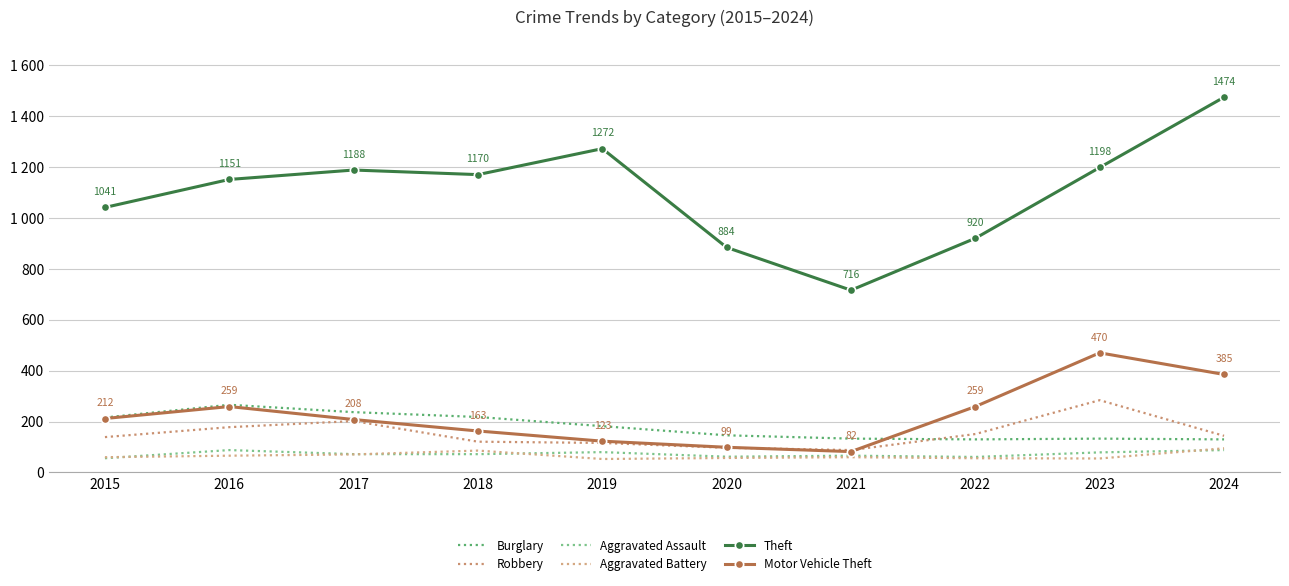

Rank the series at 2023 from lowest to highest value.

Aggravated Battery, Aggravated Assault, Burglary, Robbery, Motor Vehicle Theft, Theft